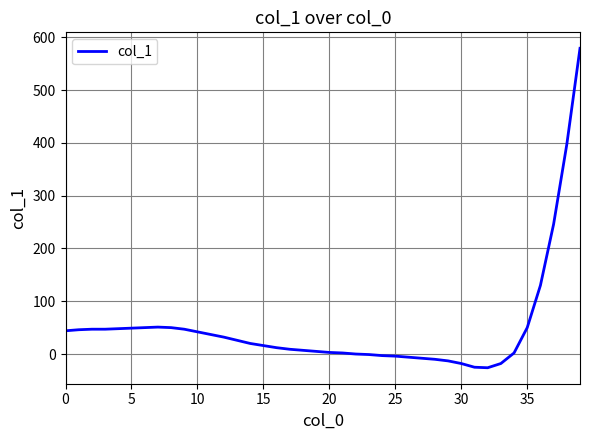

What is the difference between the maximum and minimum values?

605